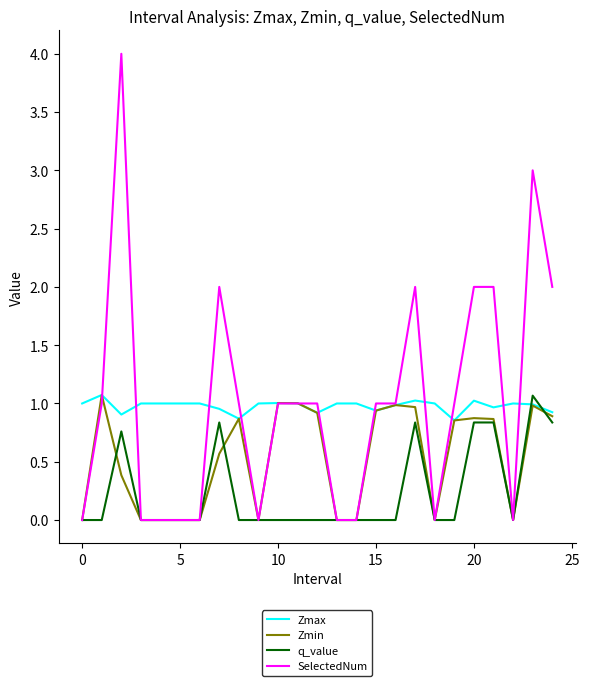

How many lines are shown in the chart?

4